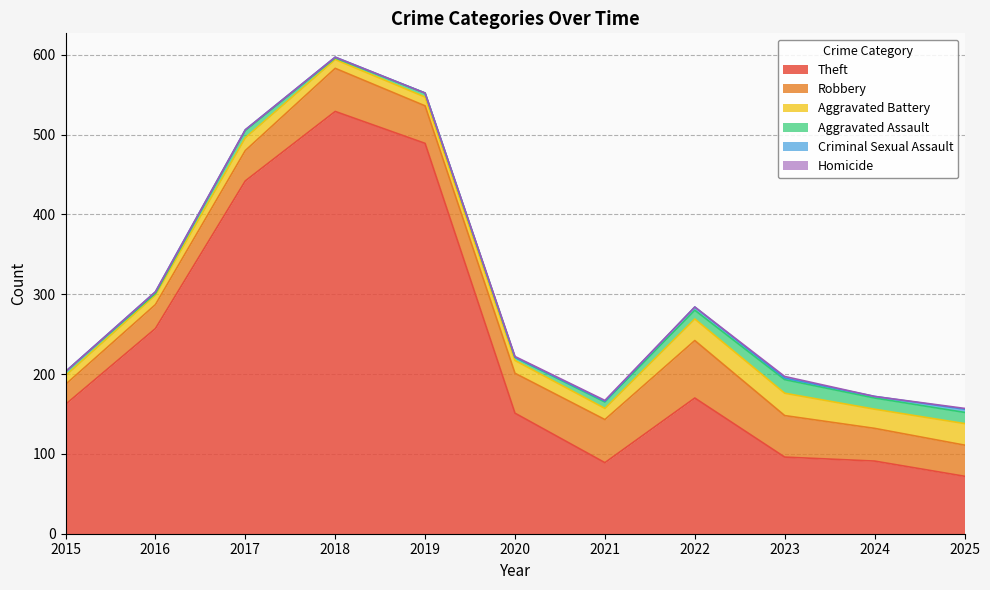

List the series in order of their peak value, lowest first.

Homicide, Criminal Sexual Assault, Aggravated Assault, Aggravated Battery, Robbery, Theft